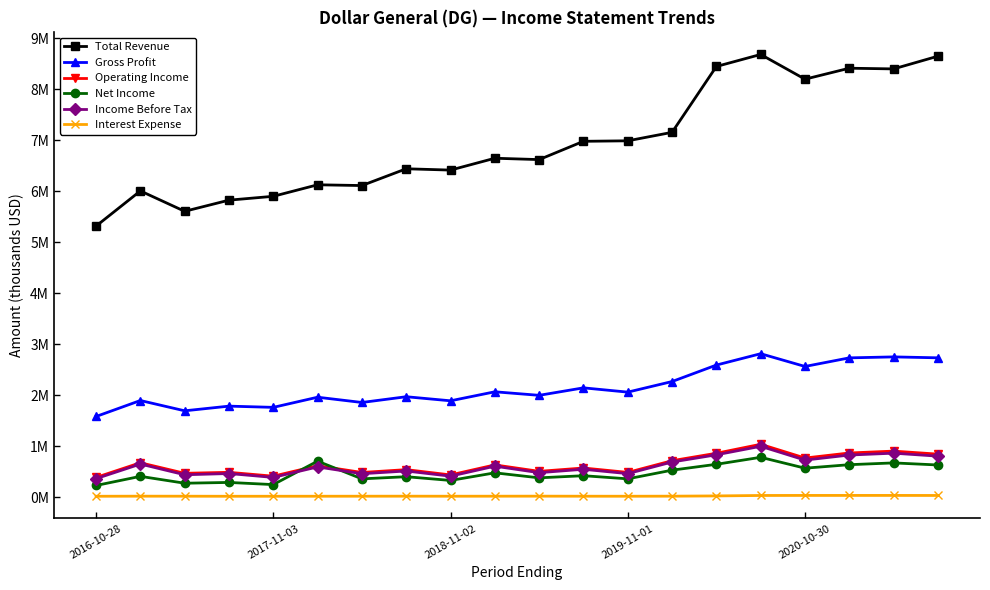

What are all the series names shown in the legend?

Total Revenue, Gross Profit, Operating Income, Net Income, Income Before Tax, Interest Expense